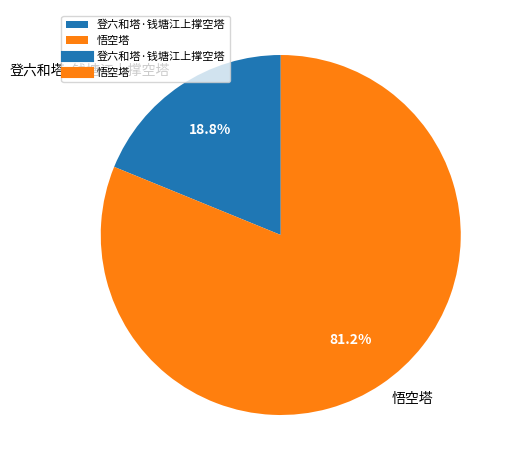

Rank the categories by value from highest to lowest.

悟空塔, 登六和塔·钱塘江上撑空塔